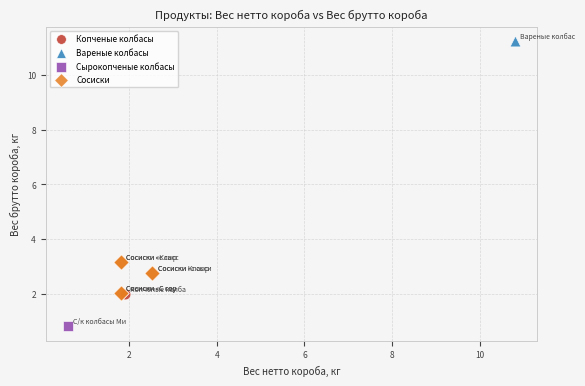

What are all the series names shown in the legend?

Копченые колбасы, Сосиски, Сырокопченые колбасы, Вареные колбасы